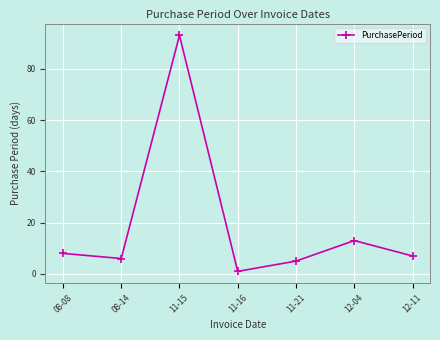

How many data points does each series have?

7